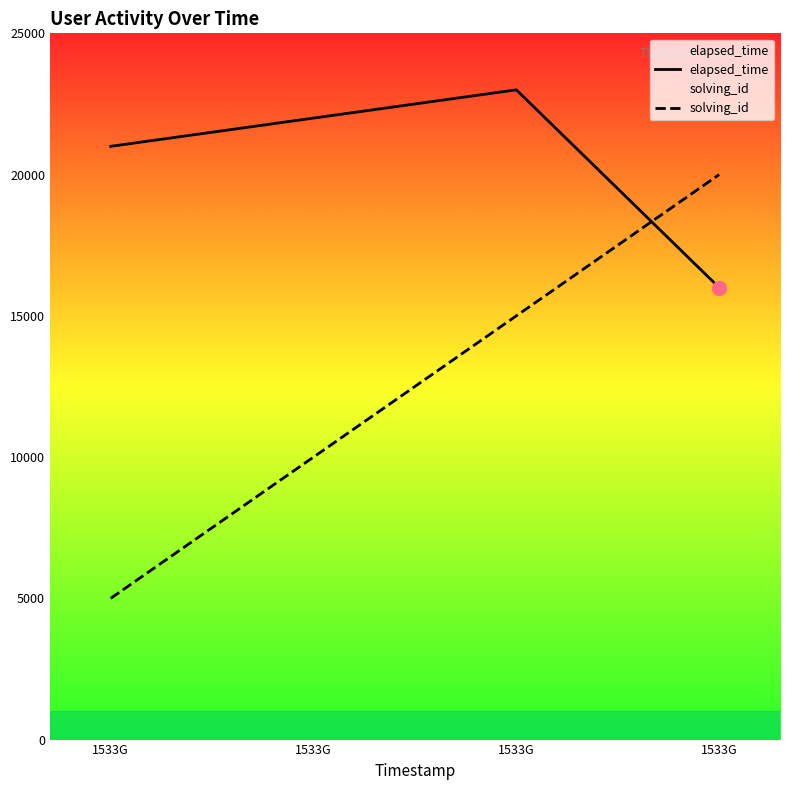

True or false: solving_id has more than 2 points higher than both neighbors.

False